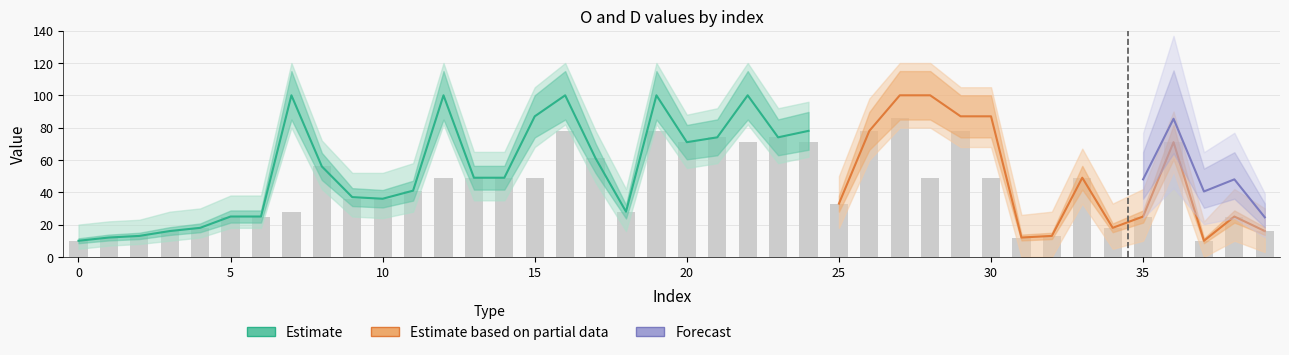

Which series has the largest total across all categories?

D